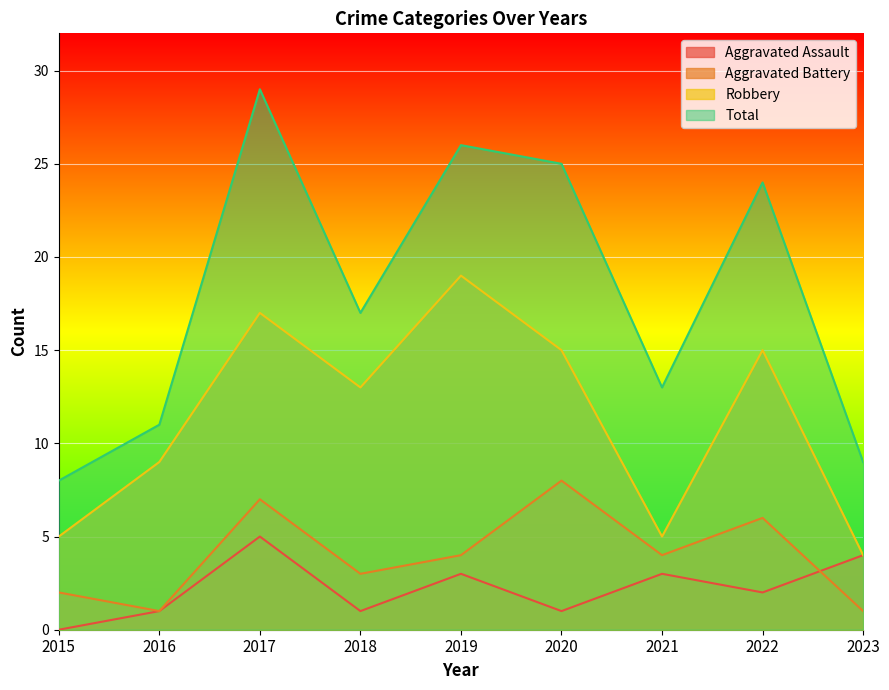

What is the difference between the maximum and minimum values in the Aggravated Battery series?

7